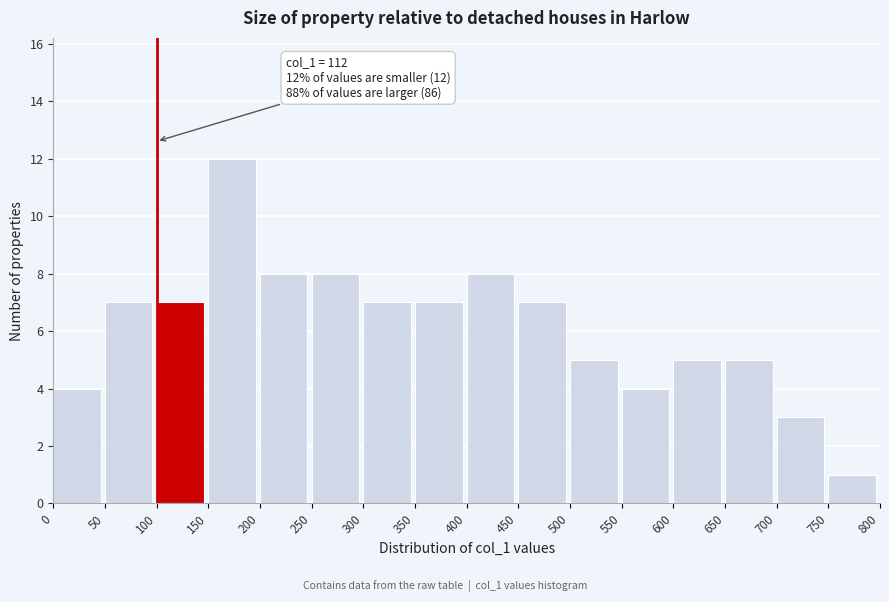

Which range on the x-axis has the tallest bar?

150 to 200